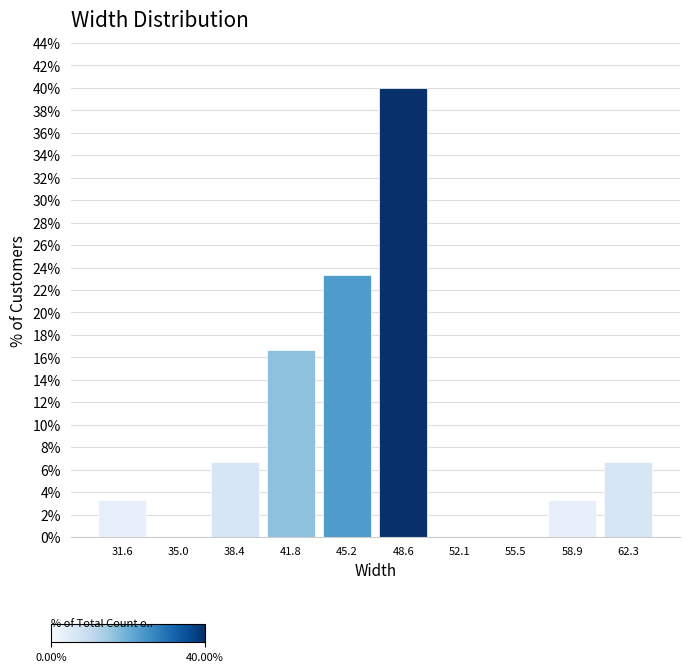

Which range on the x-axis has the tallest bar?

47.0 to 50.5